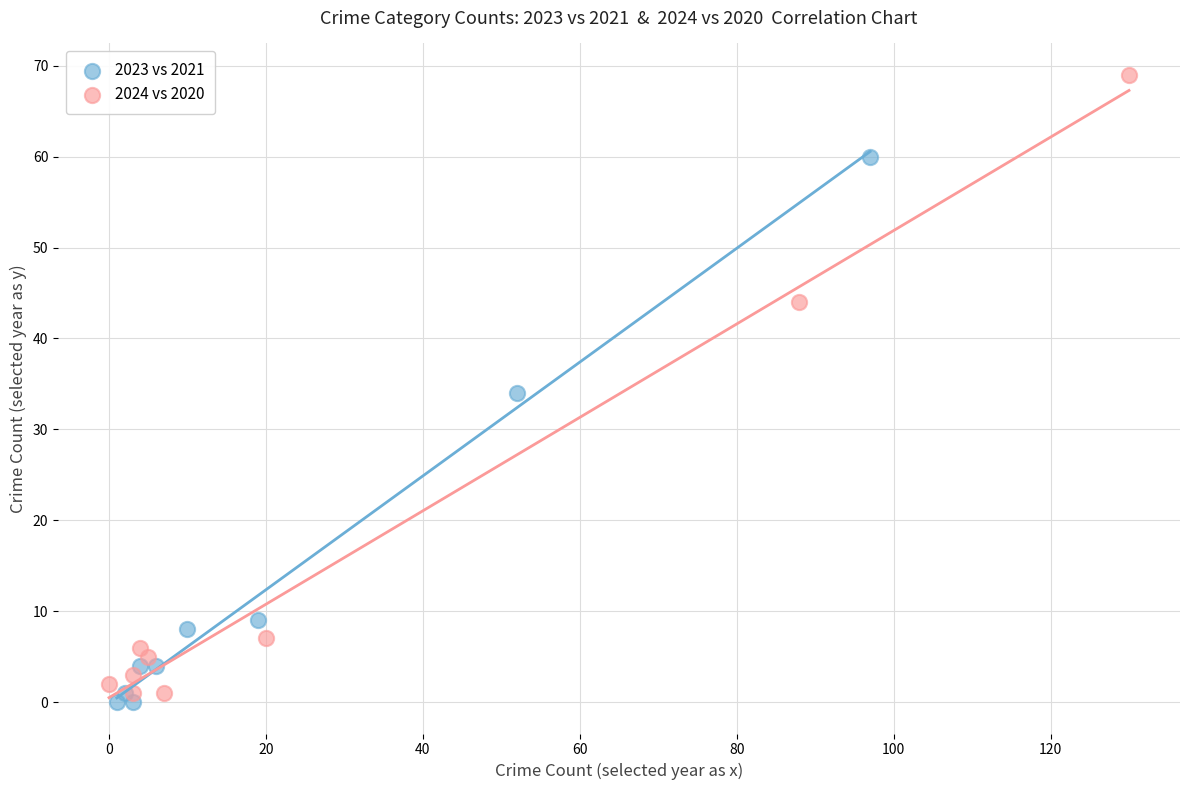

Which series contains the lowest Y value?

2023 vs 2021